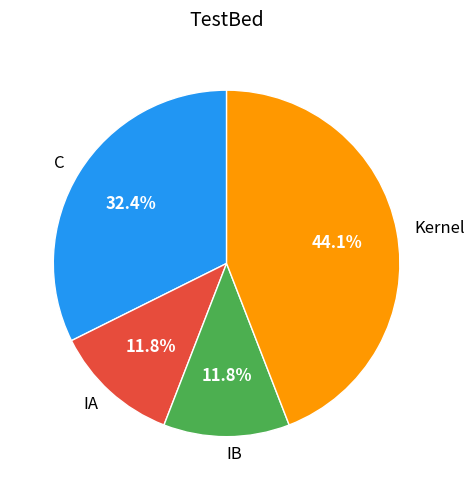

Does Kernel account for over 50% of the chart?

No